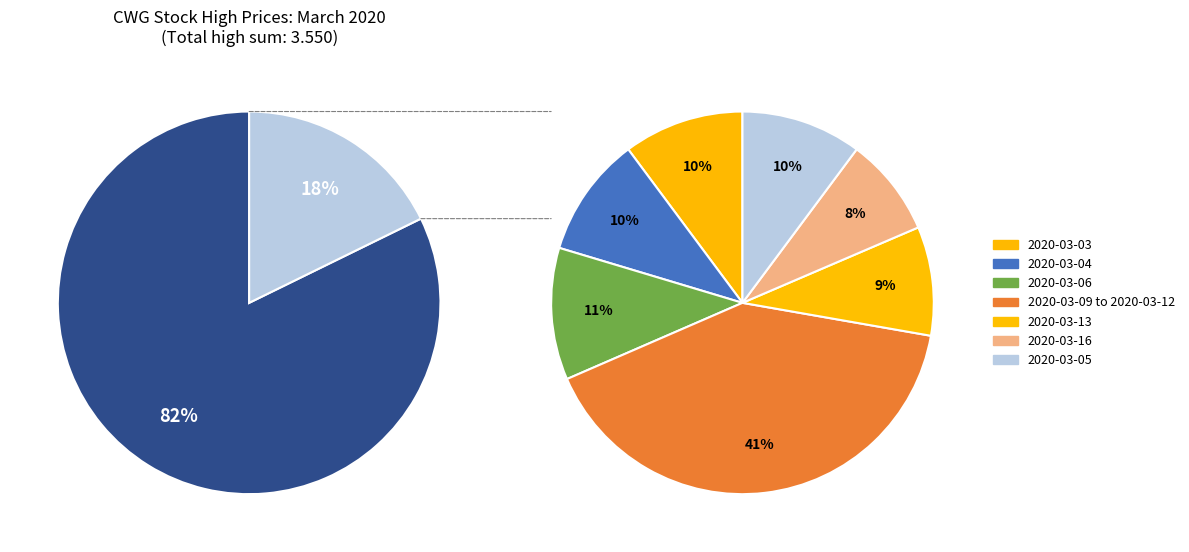

Which category has the smallest portion of the pie?

2020-03-16